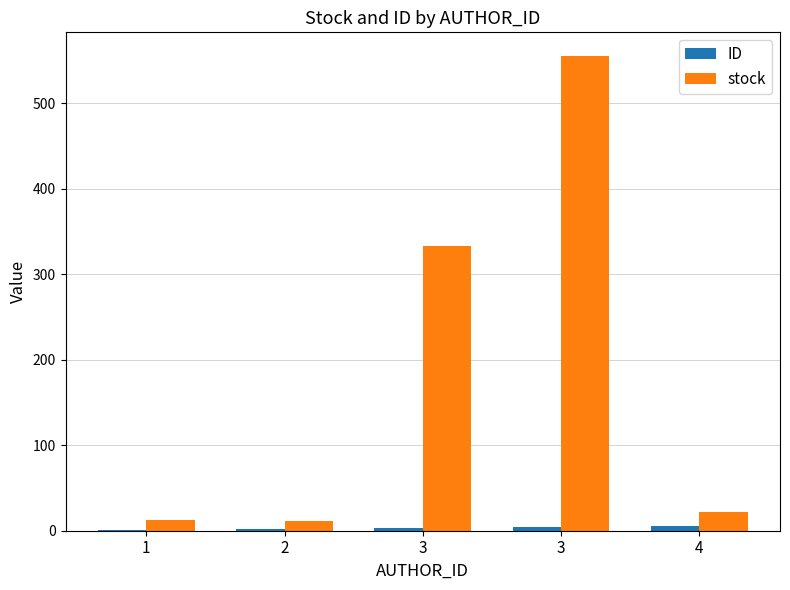

Reading left to right, extract all data points from this chart.

ID: 1	2	3	4	5
stock: 12	11	333	555	22